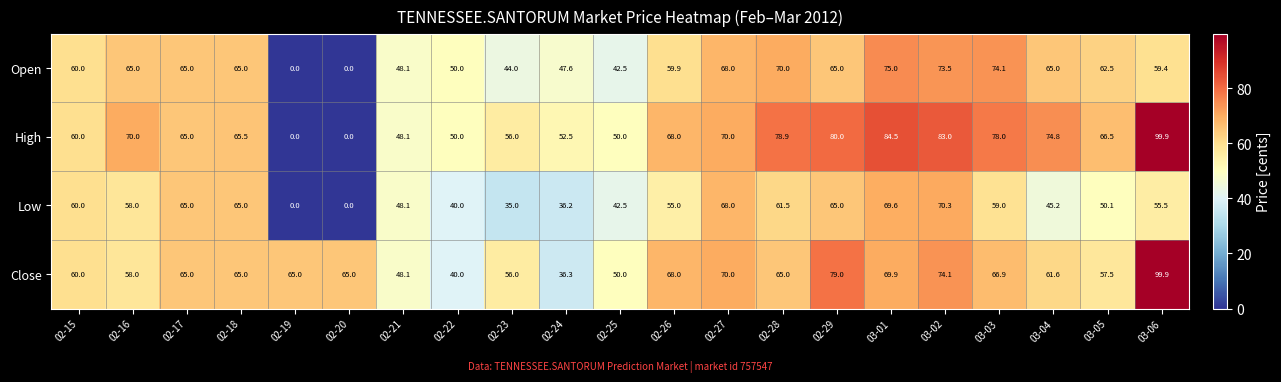

What is the difference between the Open values at 02-27 and 02-23?

24.0